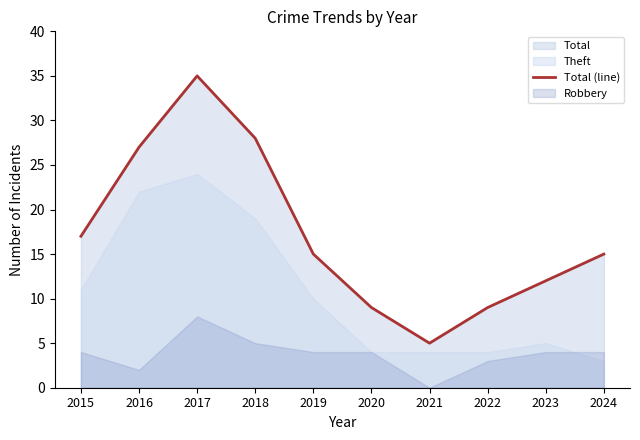

Does the chart display data point markers on the line(s)?

No